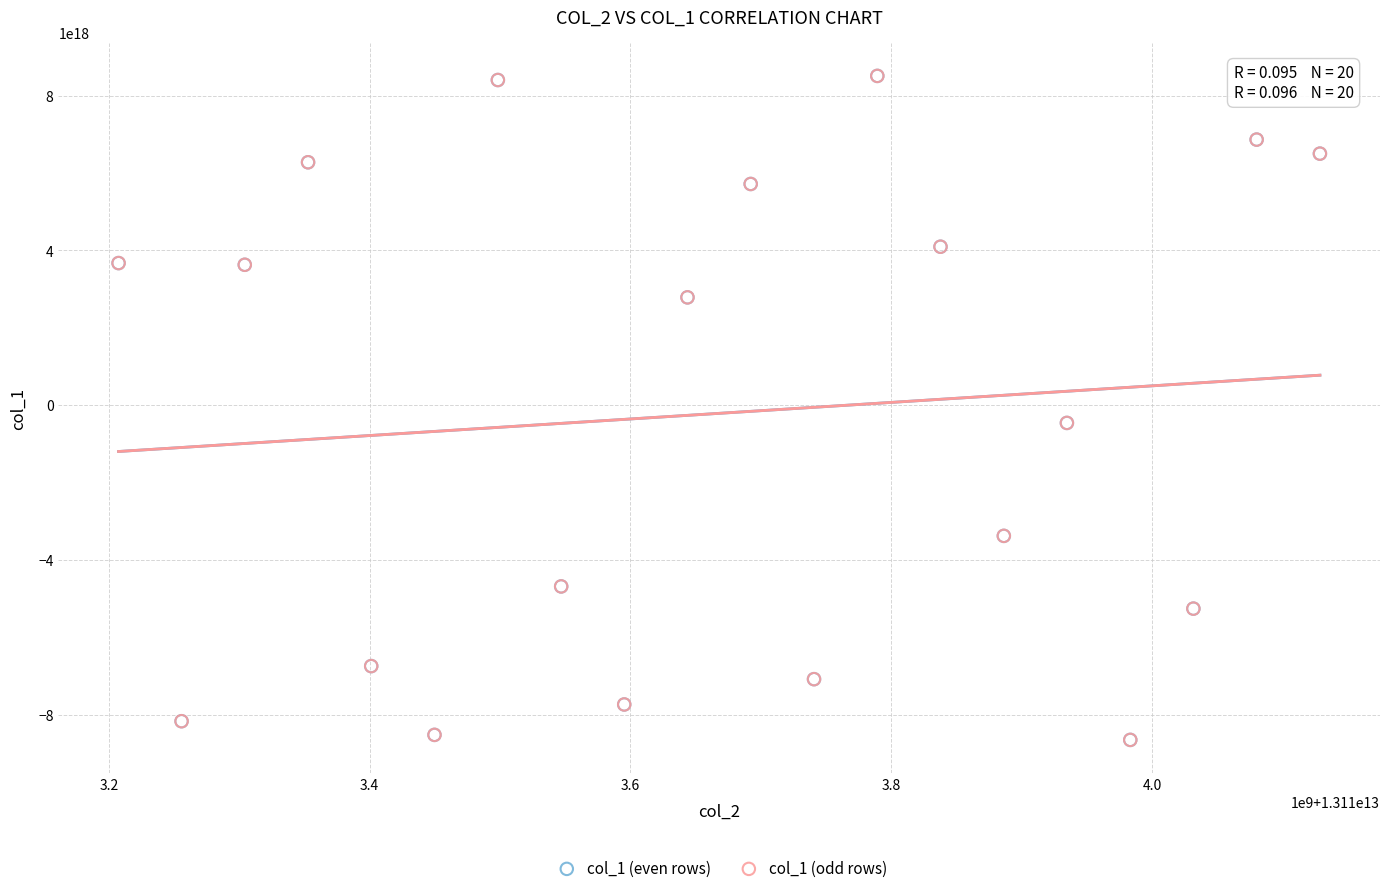

What are all the series names shown in the legend?

col_1 (even rows), col_1 (odd rows)